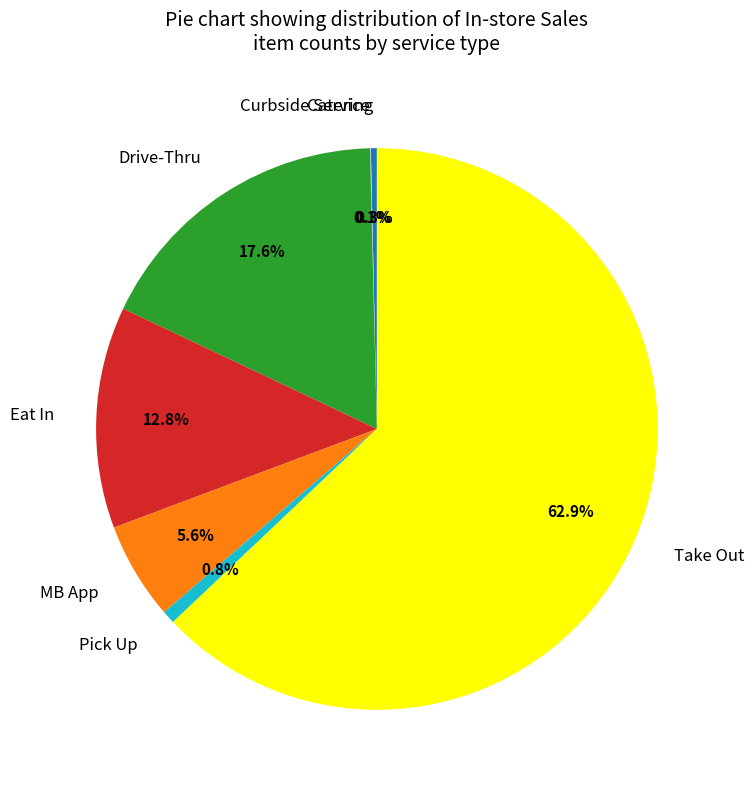

Which slice is the largest?

Take Out